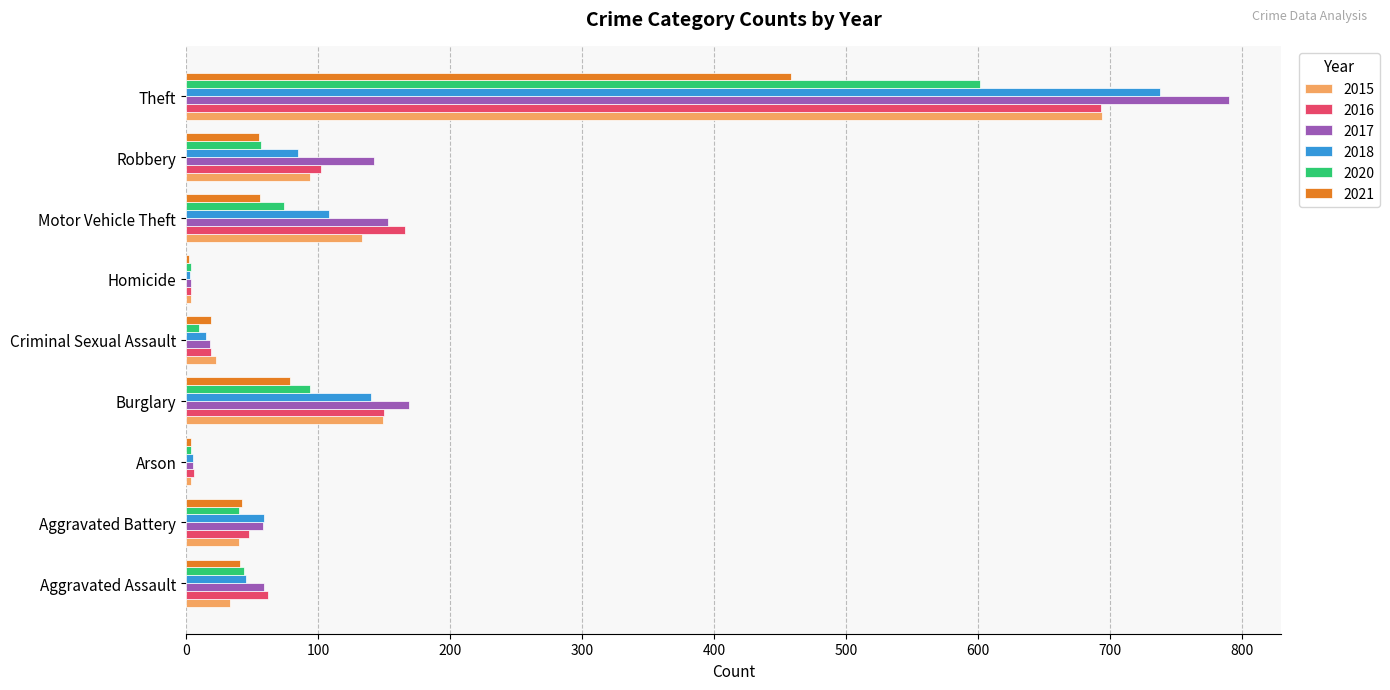

What is the sum of all 2017 values?

1398